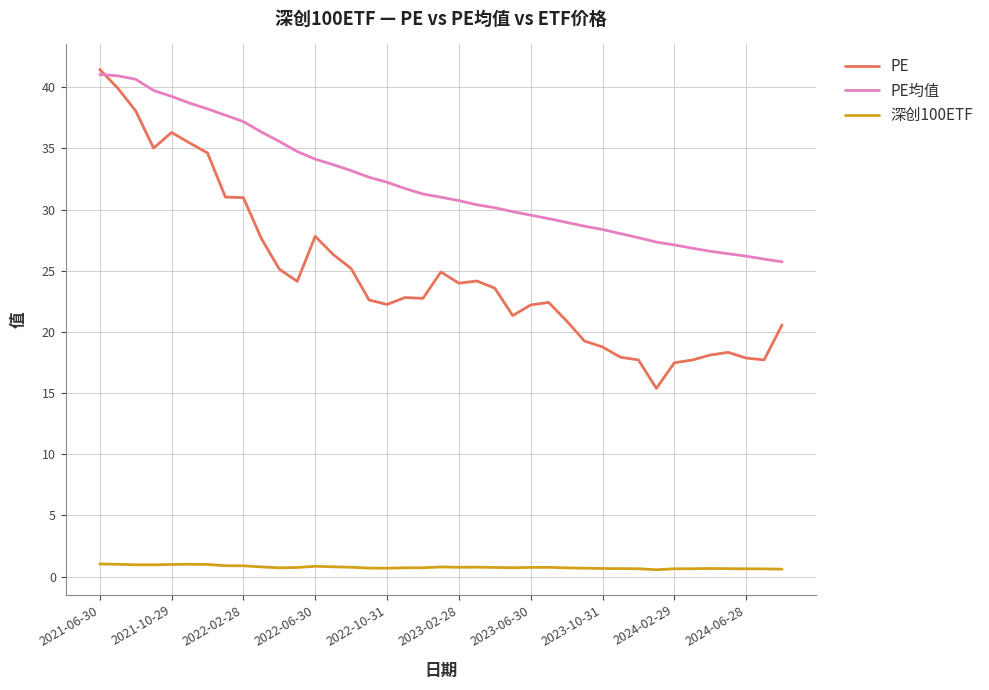

Which series has the widest spread of values?

PE